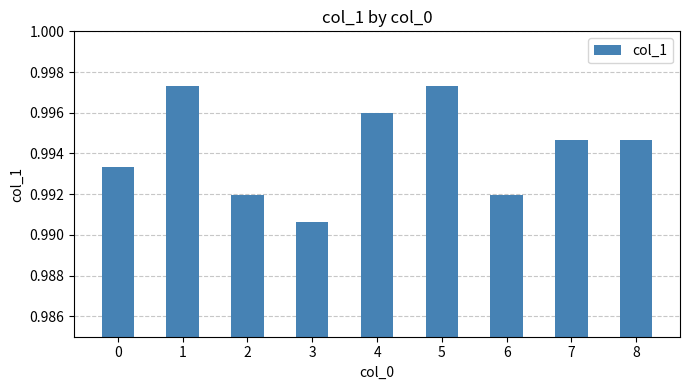

Count the number of categories in the chart.

9